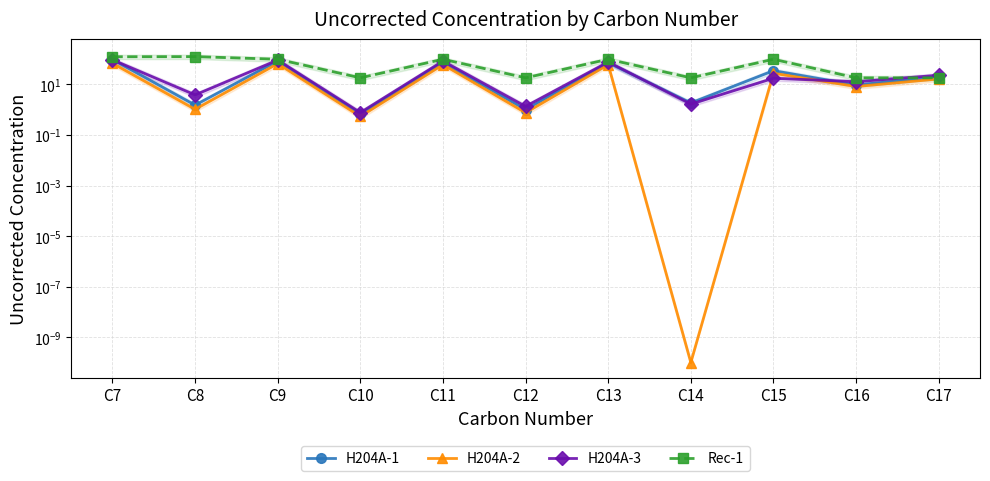

Read the H204A-3 value at C12.

1.3